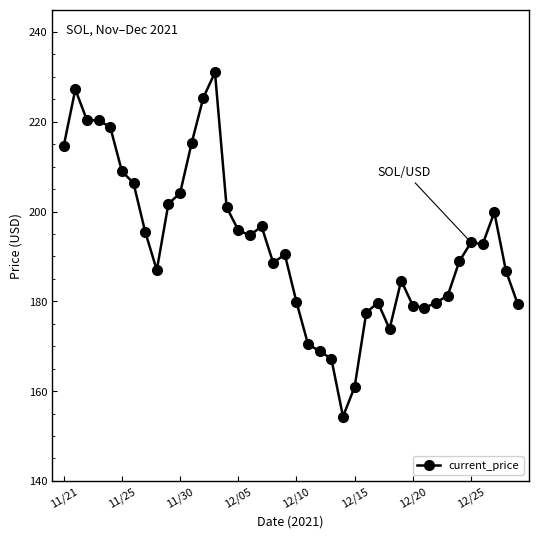

What is the value of the 13th point from the left?

225.4